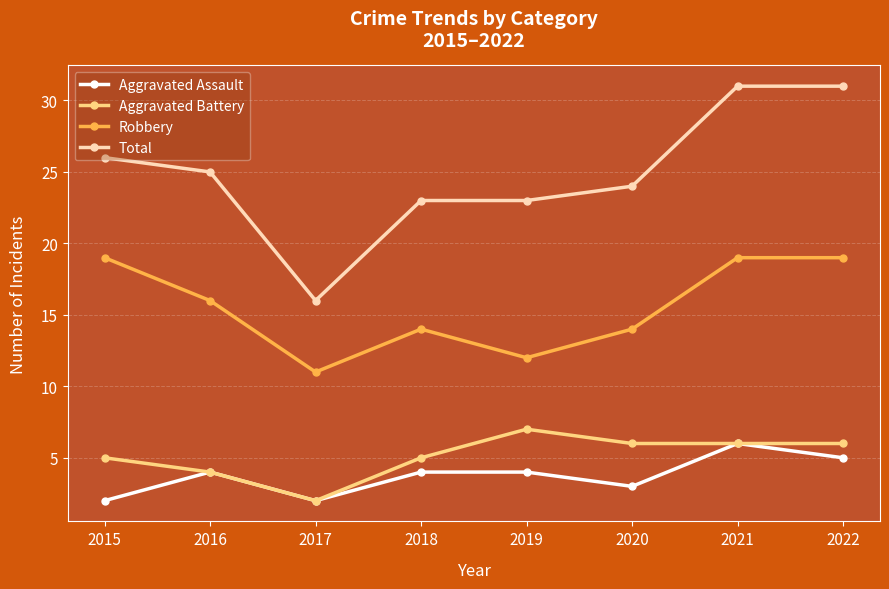

True or false: Aggravated Assault has a value of 5 at 2022.

True